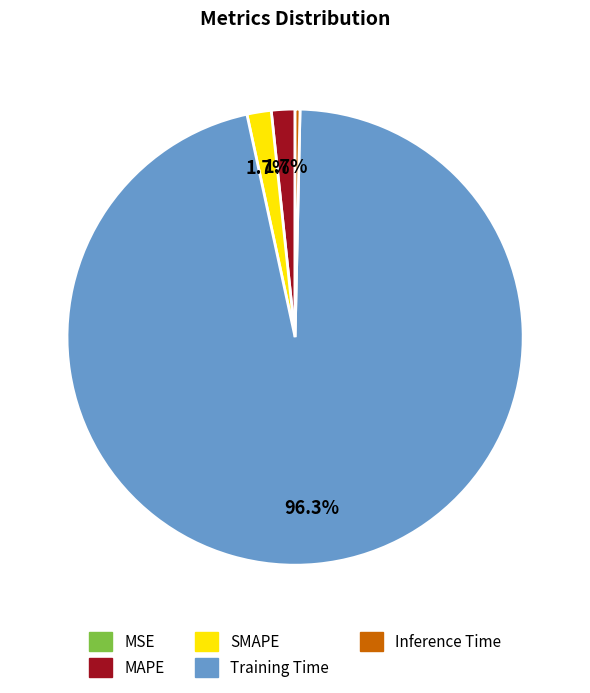

Do Inference Time and MAPE together represent more than half of the pie?

No